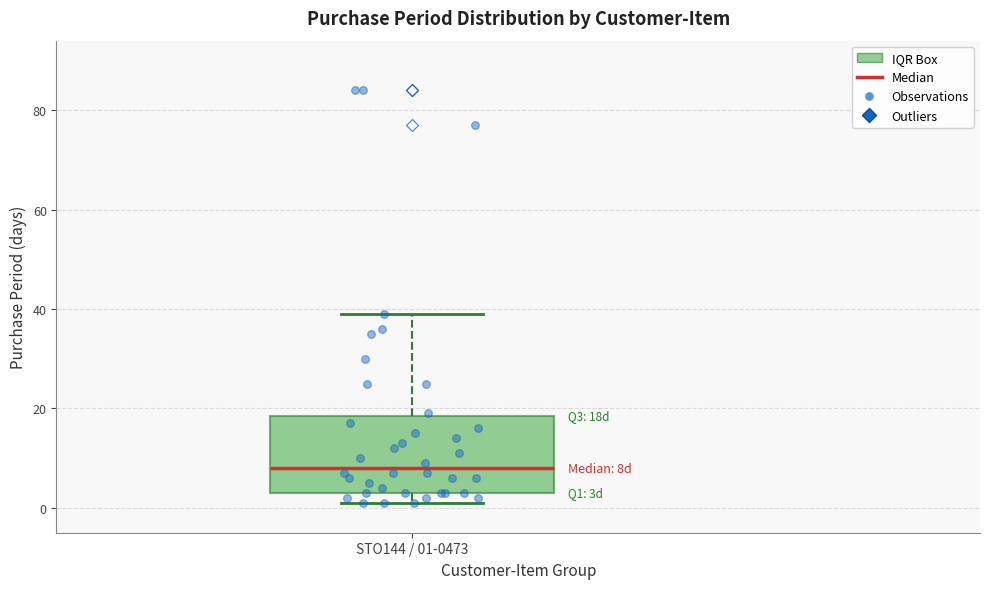

Where does the median line of the box for STO144 / 01-0473 sit on the y-axis? The values are not printed on the chart, so give them approximately, as read against the axis.

8